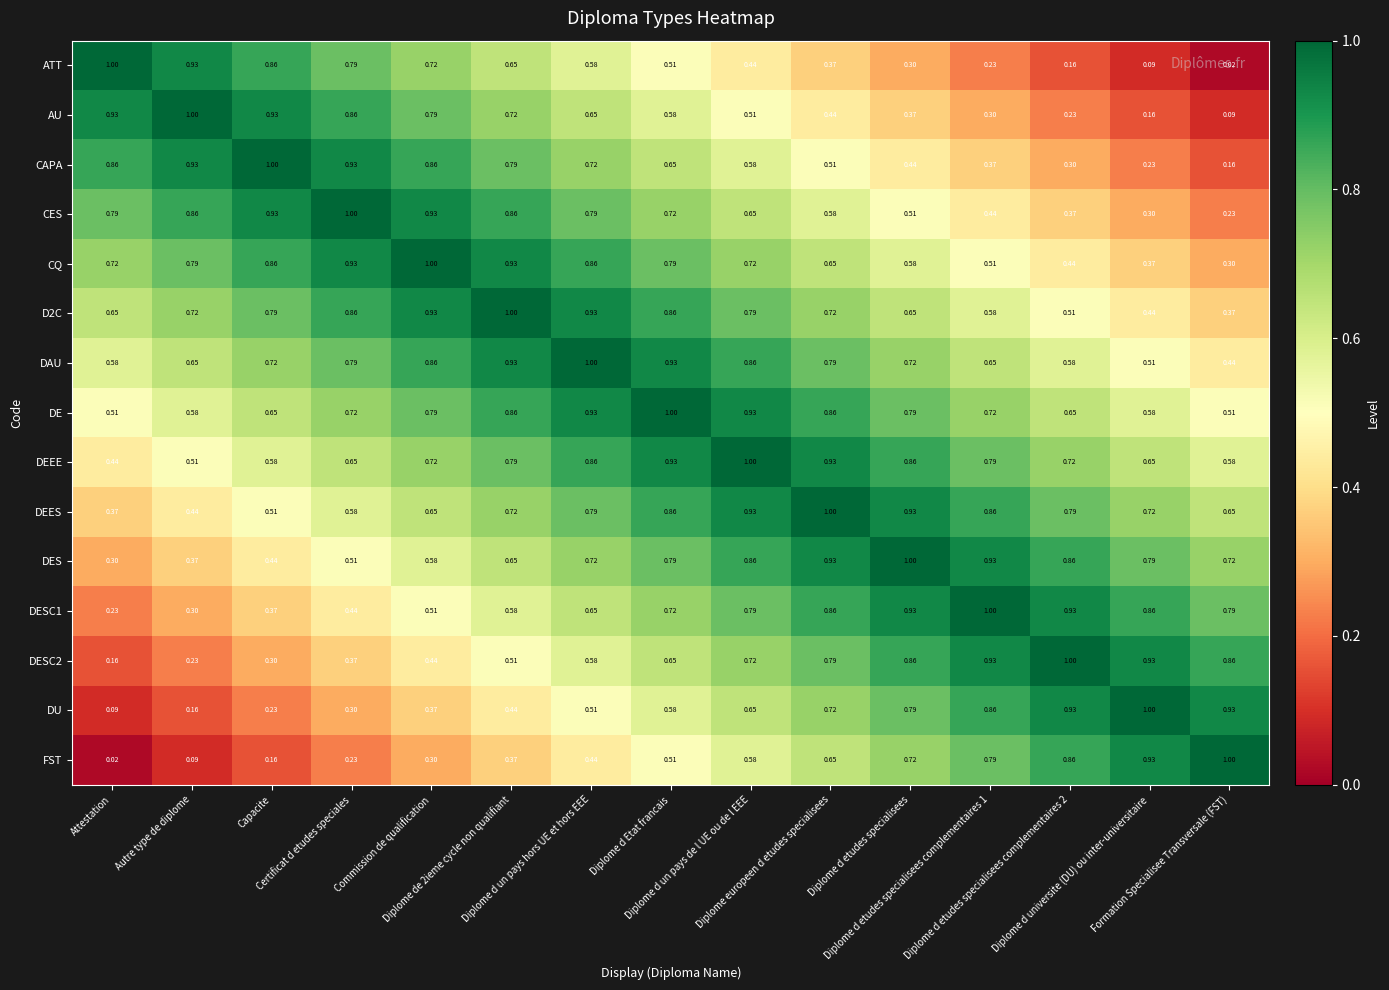

Which series has the largest total across all categories?

DE